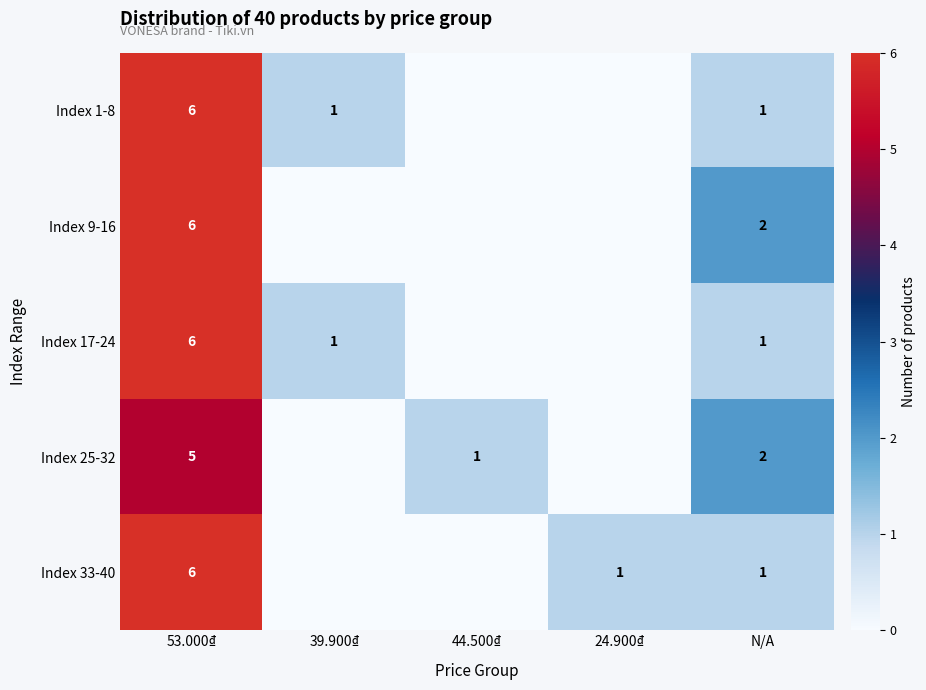

What is the sum of the Index 33-40 values at 53.000₫ and 24.900₫?

7